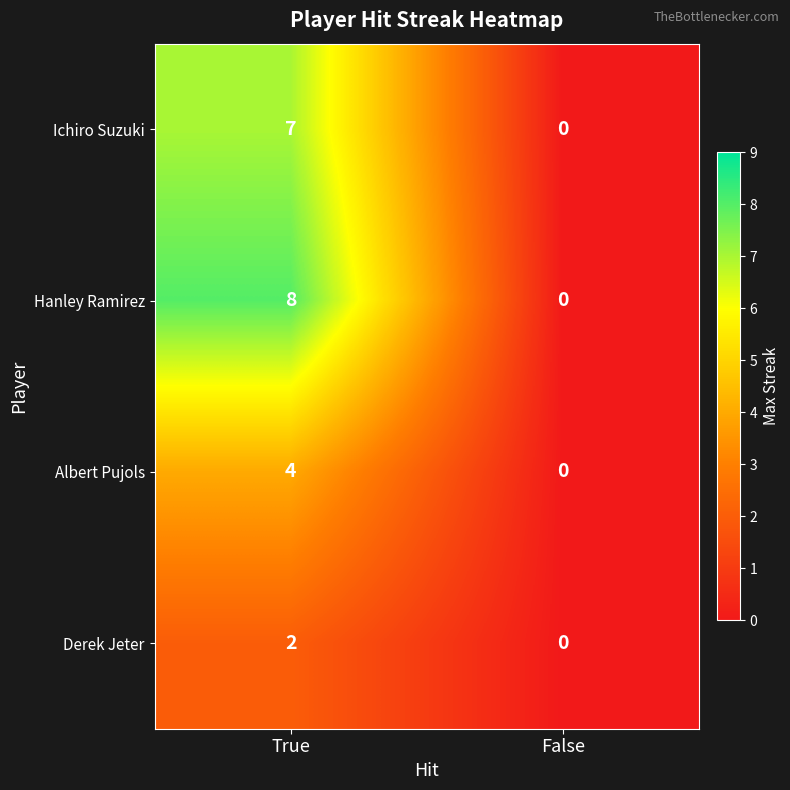

True or false: Ichiro Suzuki has a value of 0 at False.

True